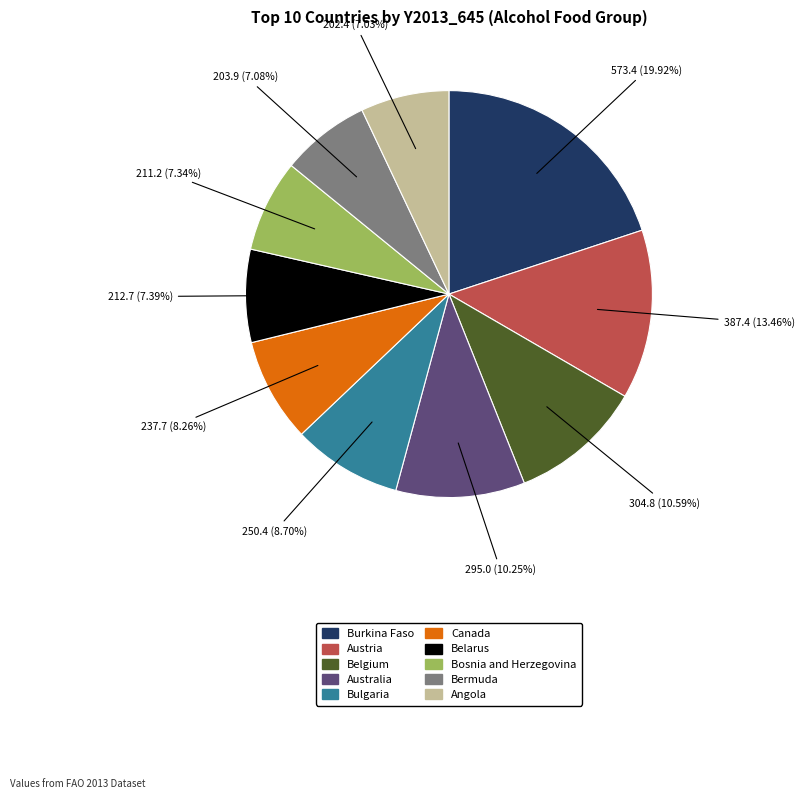

Which has a higher value, Angola or Bulgaria?

Bulgaria